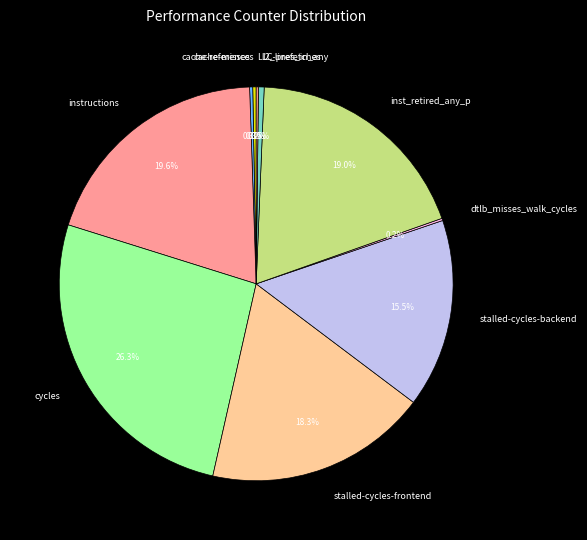

To the nearest percent, what is the difference between the cycles and stalled-cycles-frontend slice percentages?

8%